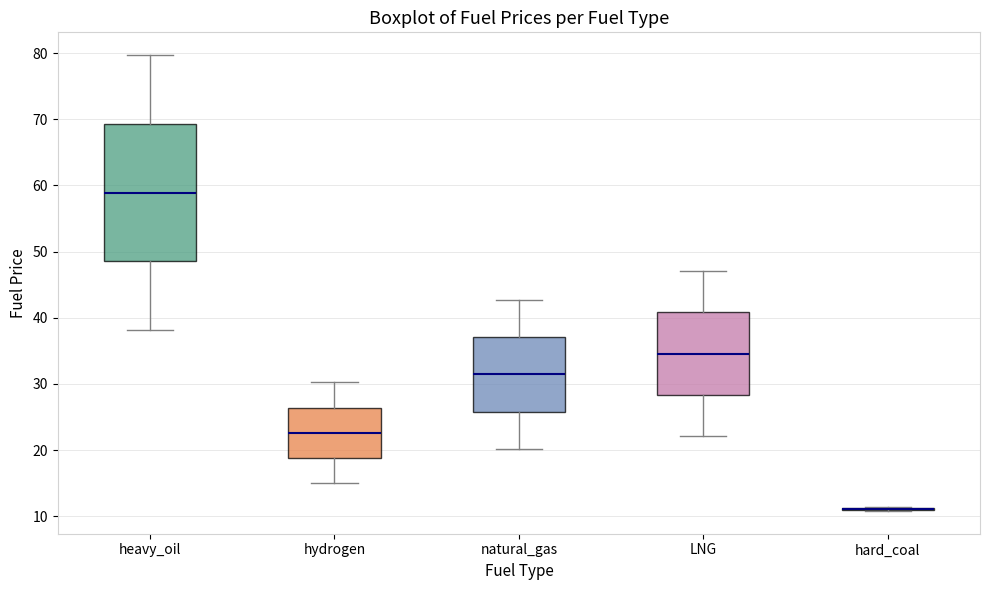

Which box is the tallest, from its lower edge to its upper edge?

heavy_oil